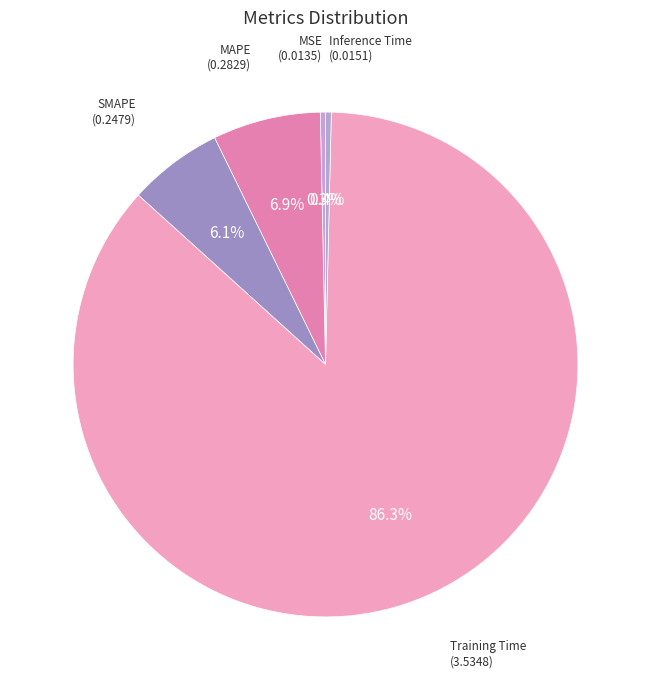

To the nearest percent, what portion does SMAPE represent?

6%